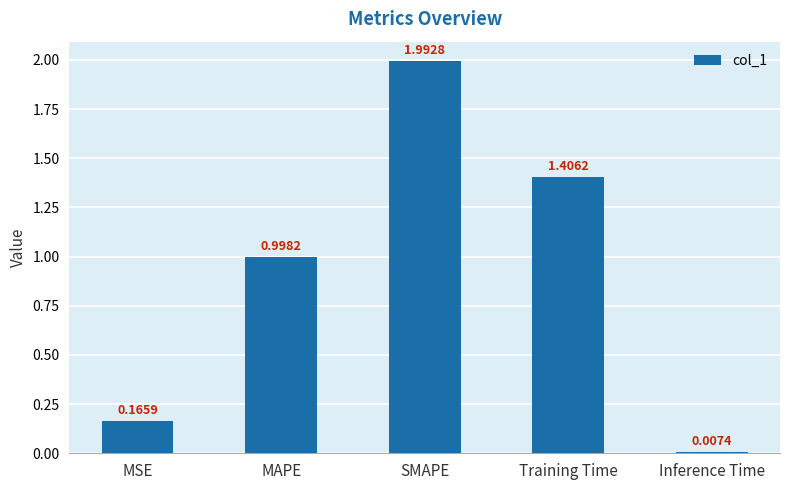

List the labels in order of value, largest first.

SMAPE, Training Time, MAPE, MSE, Inference Time